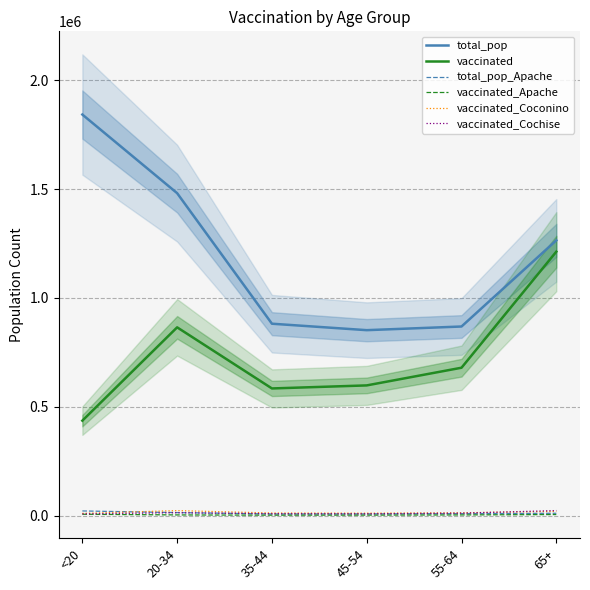

Is it true that vaccinated_Apache equals 9968 at <20?

False